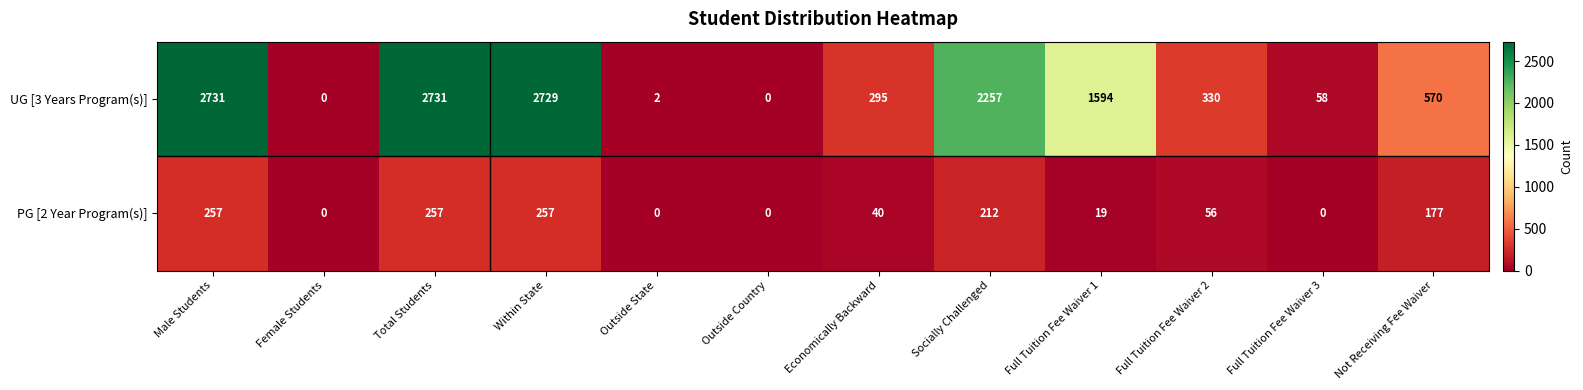

True or false: PG [2 Year Program(s)] has a value of 174 at Outside Country.

False